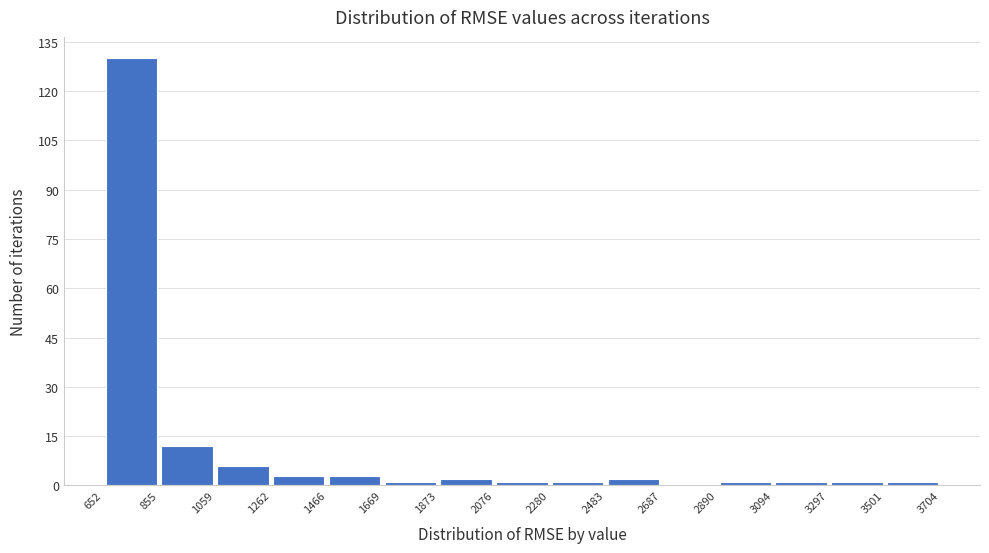

What is the height of the bar covering 2483 to 2687 on the x-axis? The values are not printed on the chart, so give them approximately, as read against the axis.

2